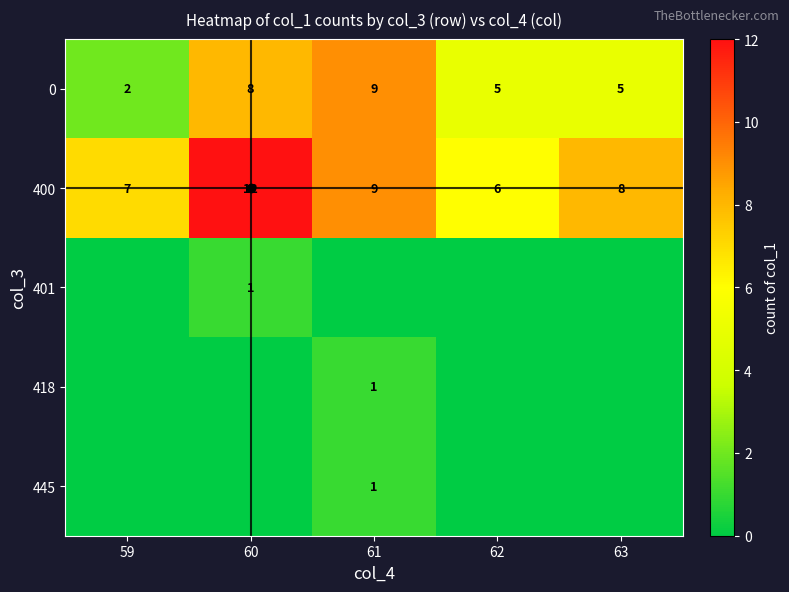

At which label does 400 first exceed 8?

60